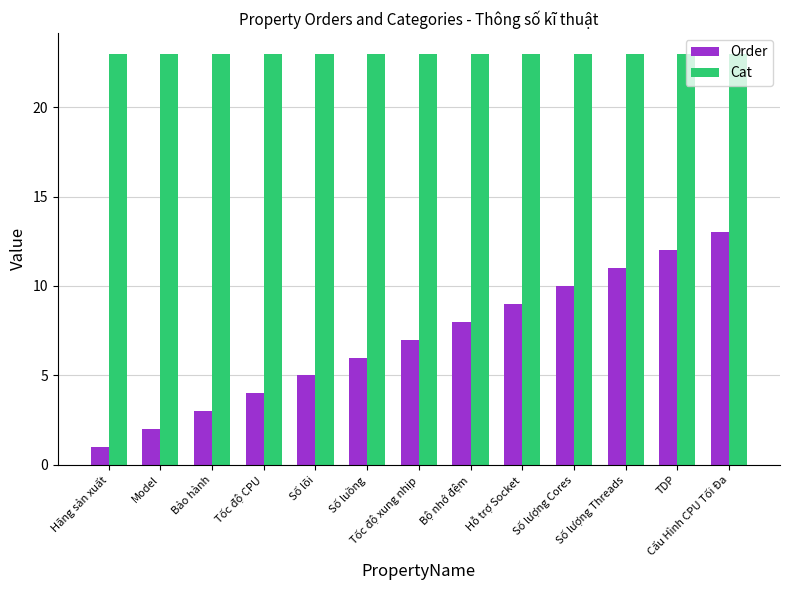

At which label is Order closest to 7?

Tốc độ xung nhịp